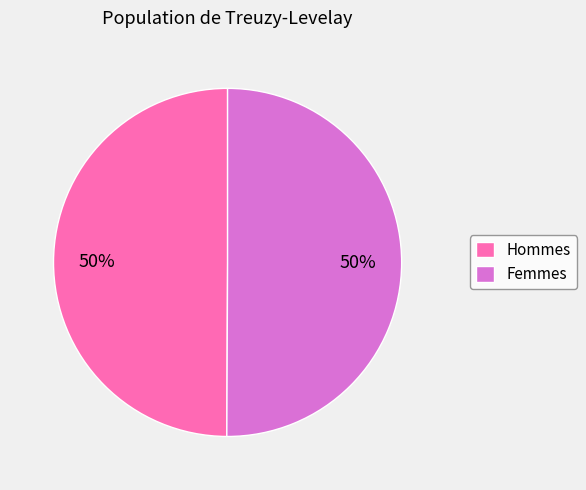

True or false: Hommes accounts for 62% of the total.

False